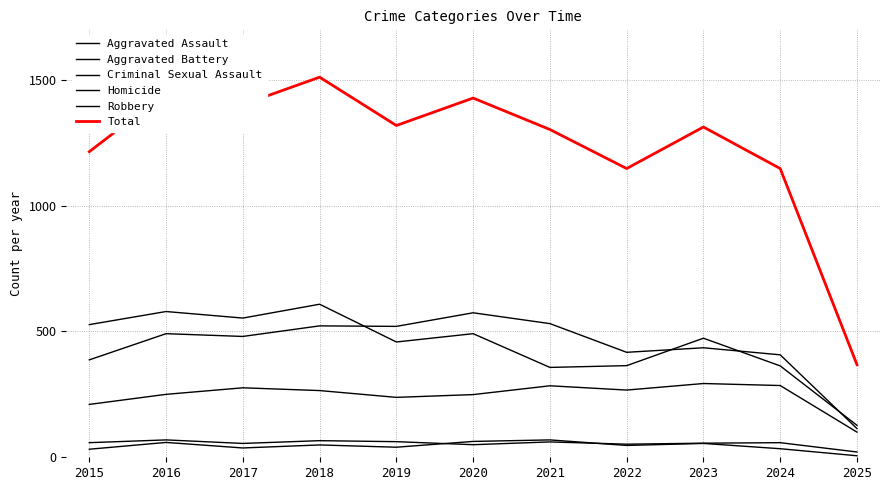

True or false: Homicide and Robbery intersect in this chart.

False